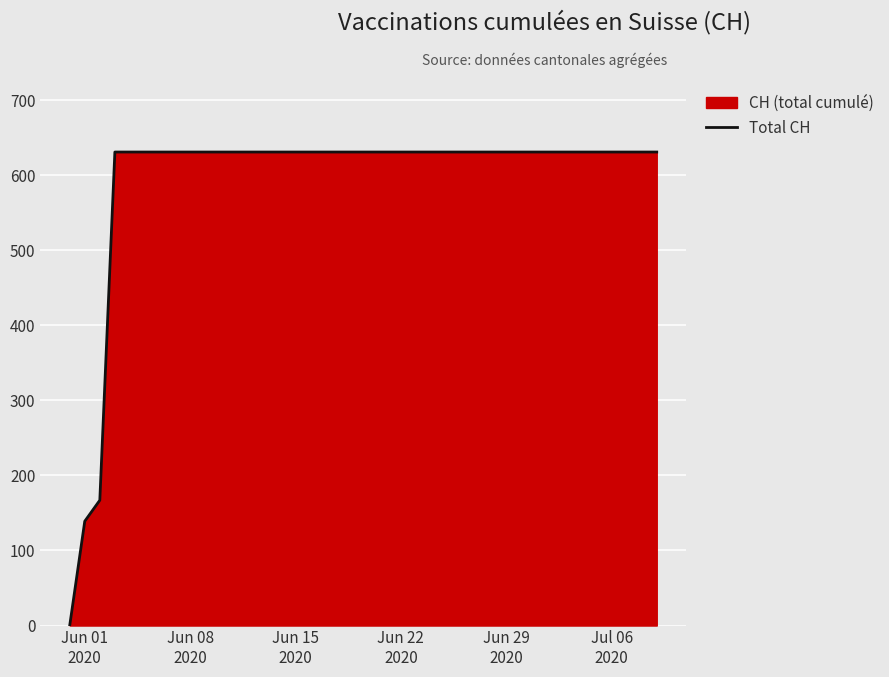

Reading left to right, transcribe all the data shown in this chart.

0	139	167	631	631	631	631	631	631	631	631	631	631	631	631	631	631	631	631	631	631	631	631	631	631	631	631	631	631	631	631	631	631	631	631	631	631	631	631	631